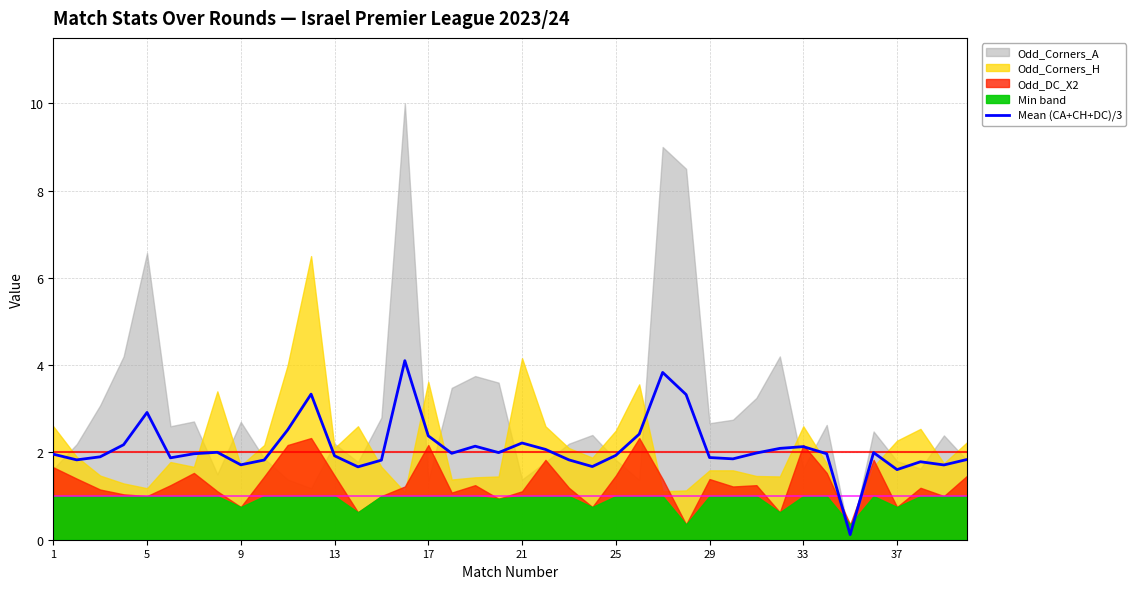

The value of Mean (CA+CH+DC)/3 at 21 is 2.2. True or false?

True